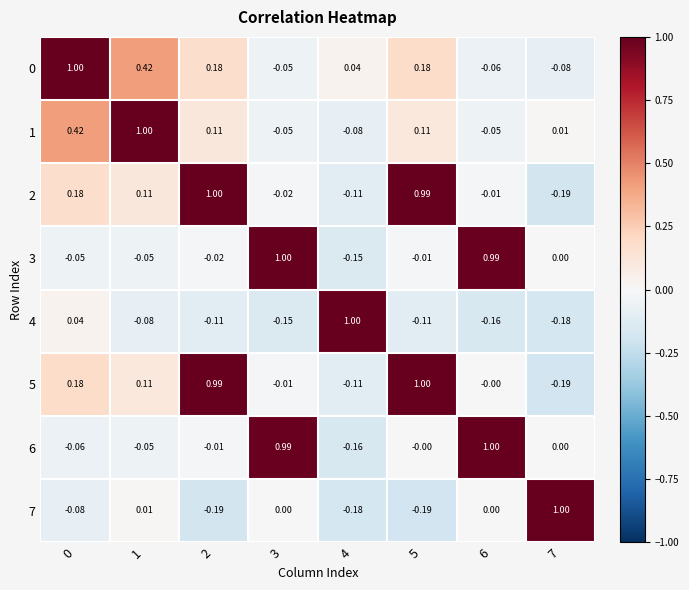

At how many categories does at least one series exceed 0?

8